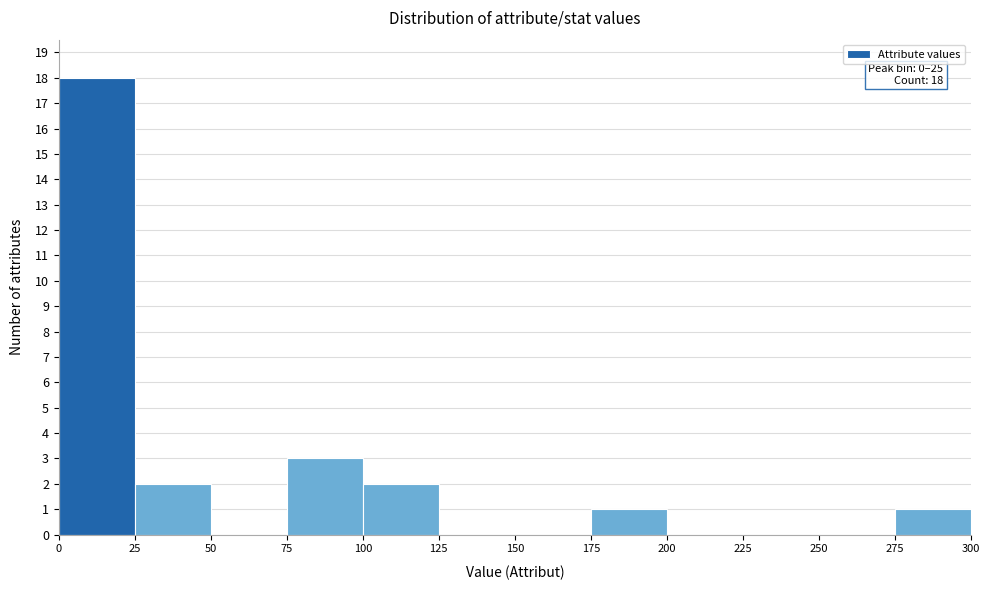

Which range on the x-axis has the tallest bar?

0 to 25